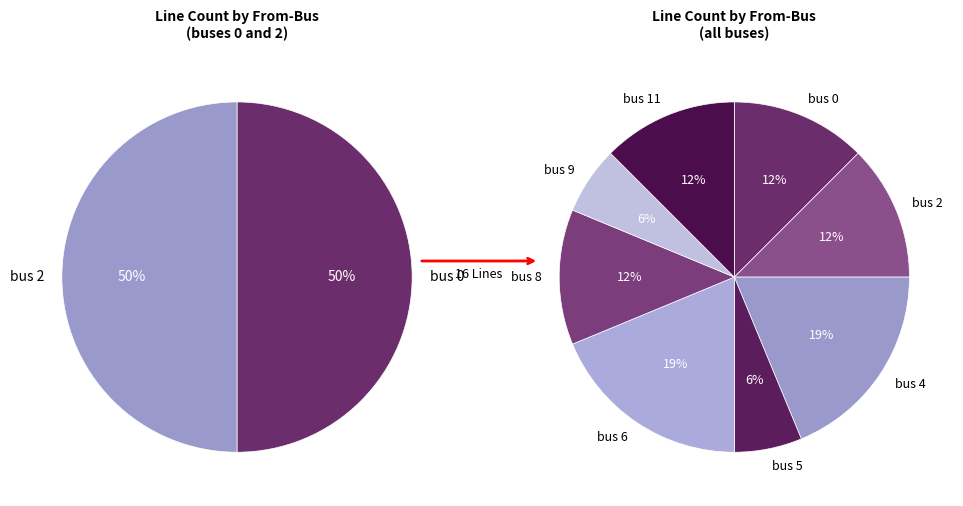

Which category has the smallest portion of the pie?

bus 5 (line 7)